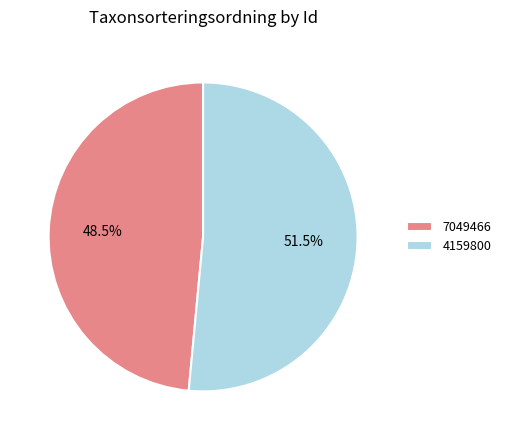

What percentage do 4159800 and 7049466 together represent?

100.0%